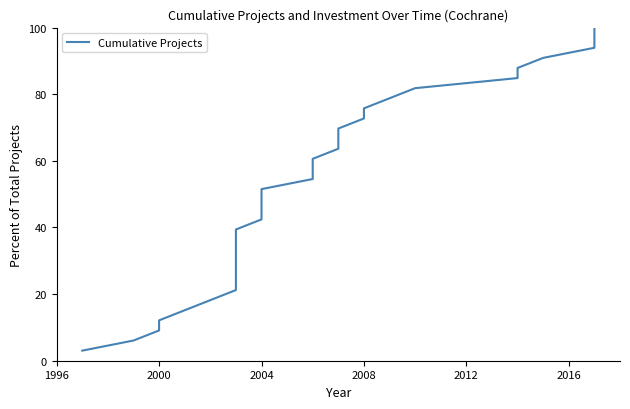

What is the maximum value shown in the chart?

100.0